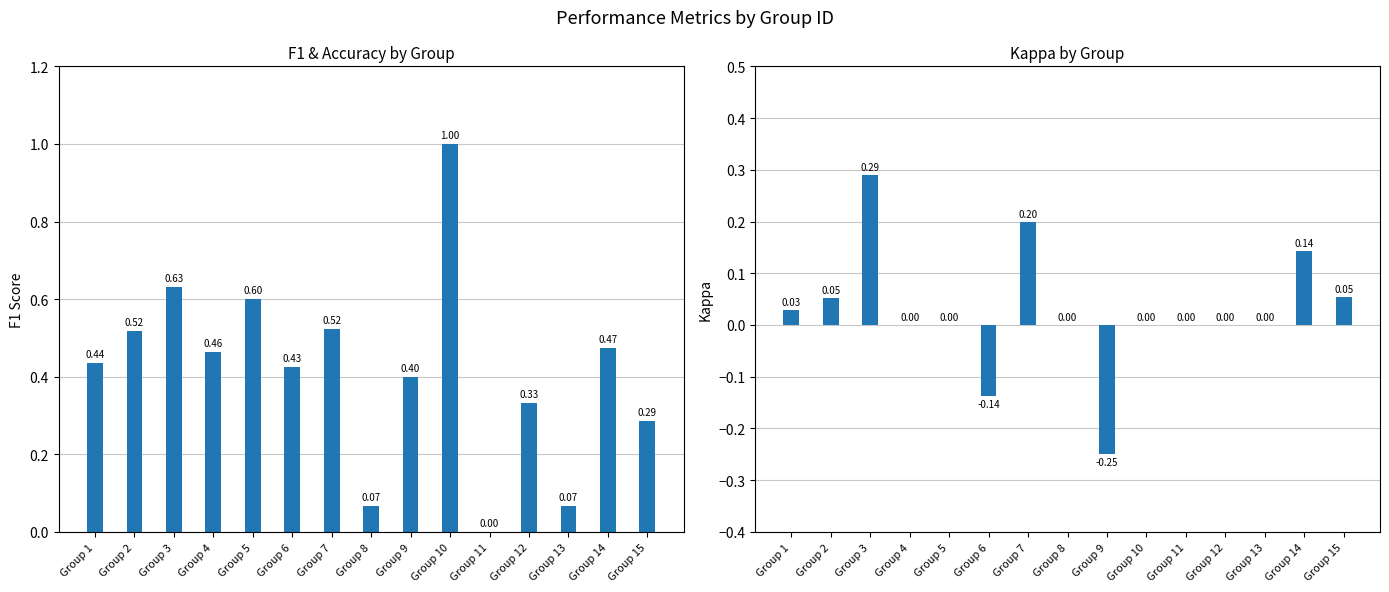

How many values in f1 are above zero?

14